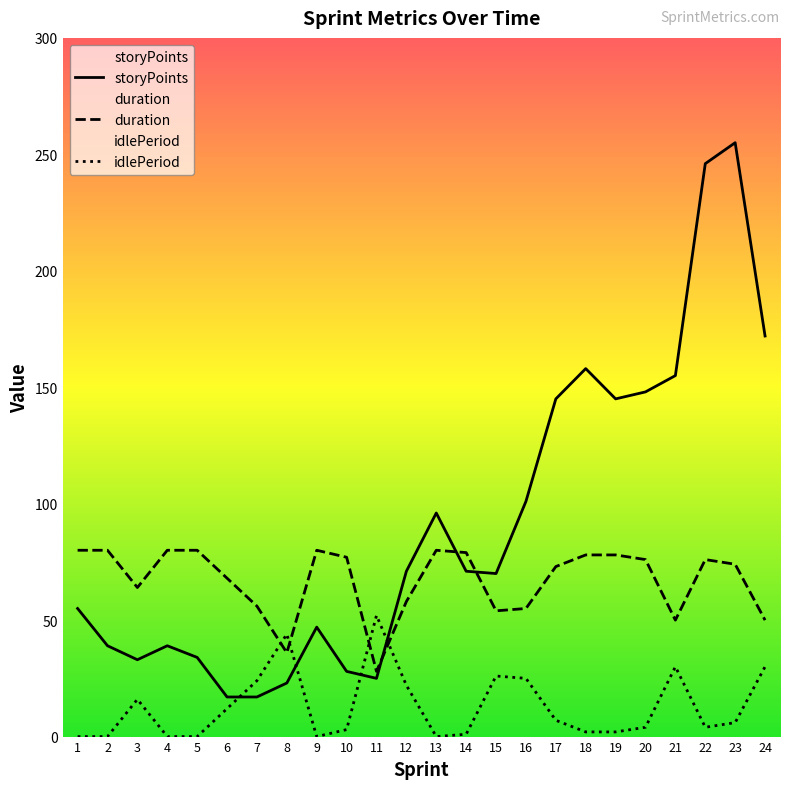

Between 20 and 15, which is larger?

20